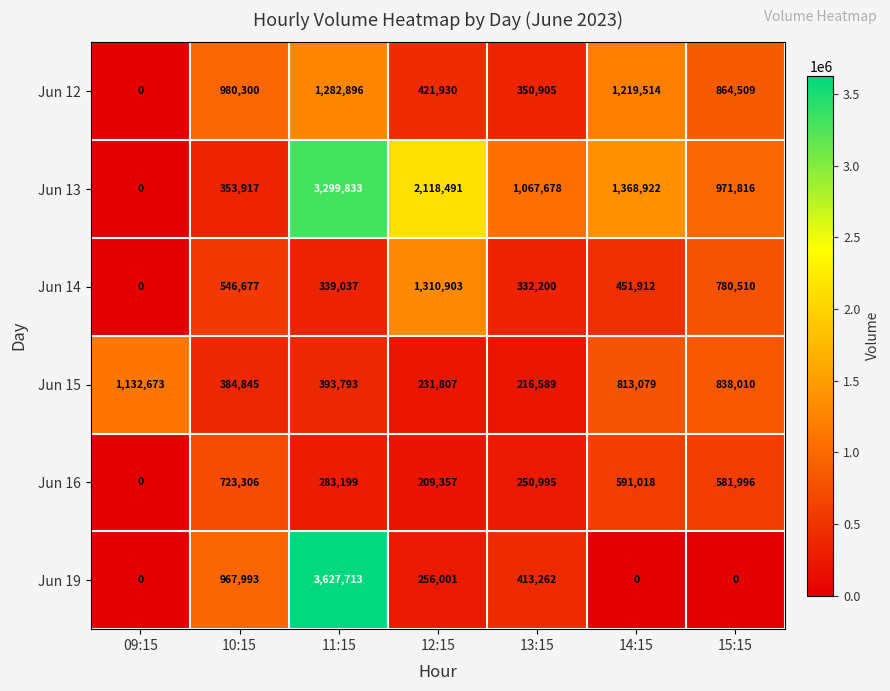

How many data points does each series have?

7